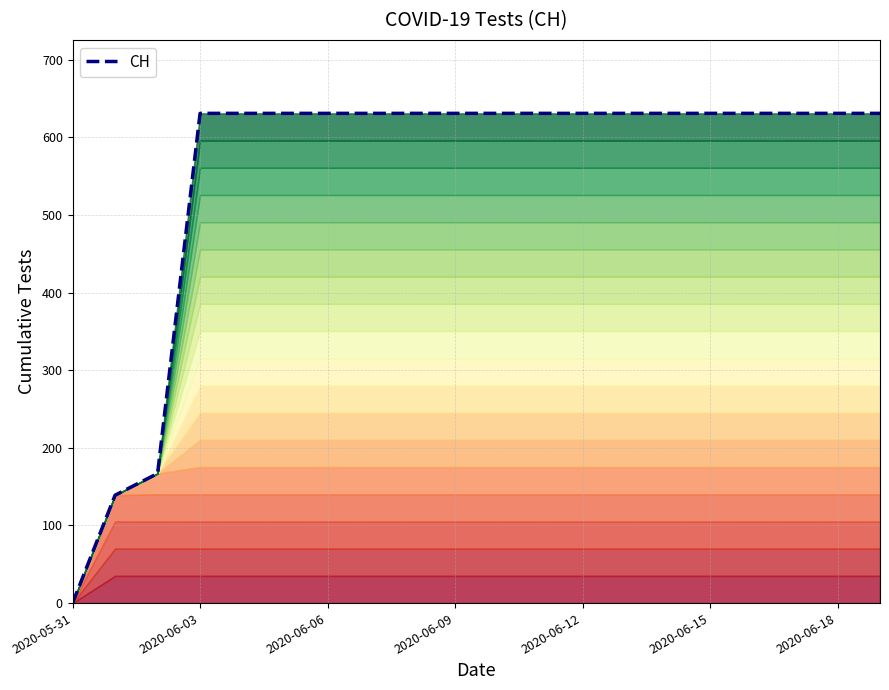

What is the approximate value at 8, to the nearest 10?

630